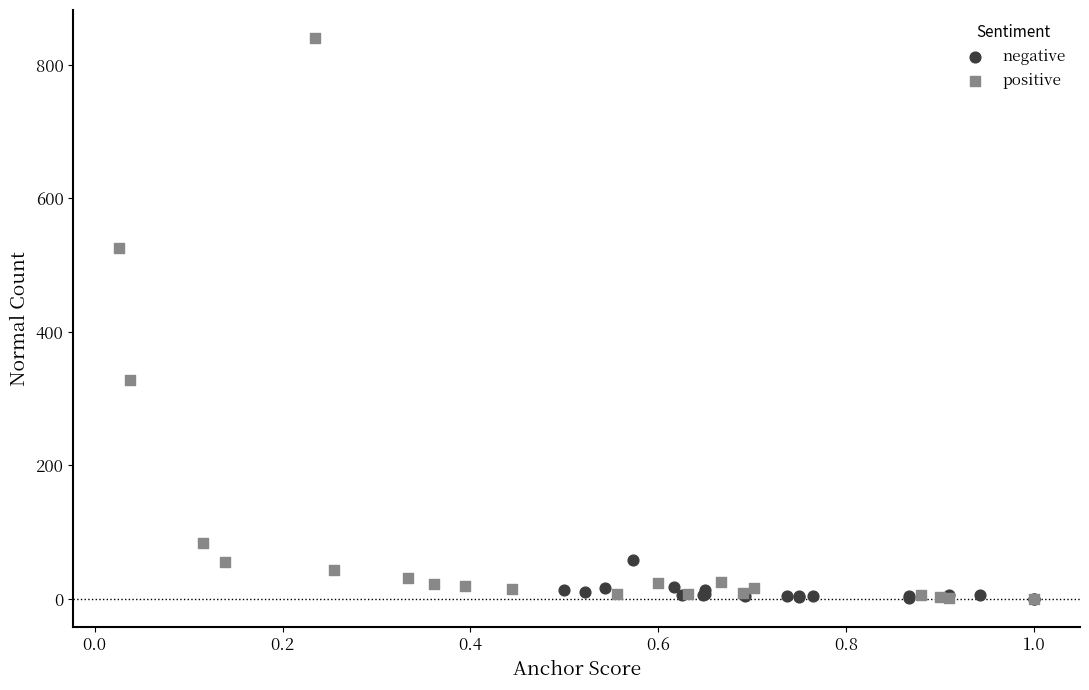

Which series contains the highest Y value?

positive